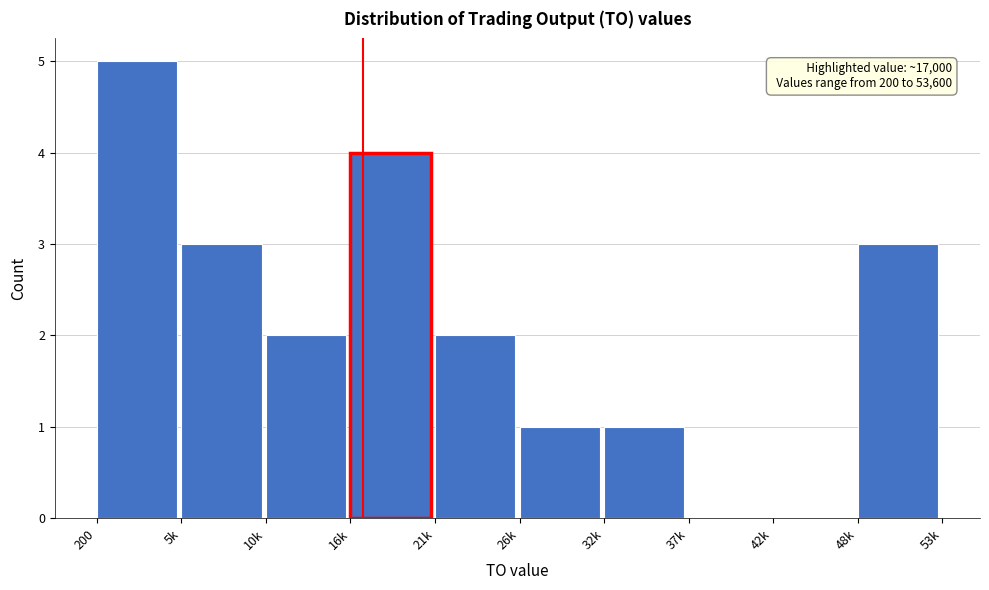

Reading left to right, list all the values displayed in this chart.

200=5	5k=3	10k=2	16k=4	21k=2	26k=1	32k=1	37k=0	42k=0	48k=3